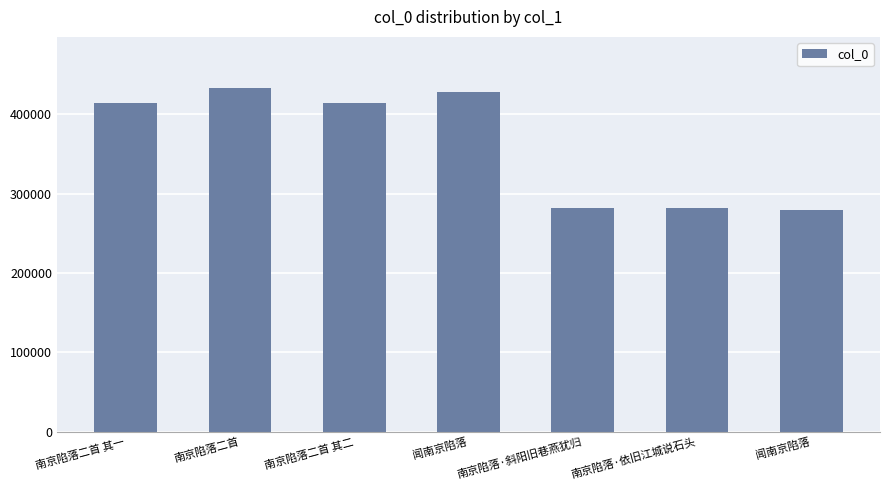

At which label does the data first exceed 414709?

南京陷落二首